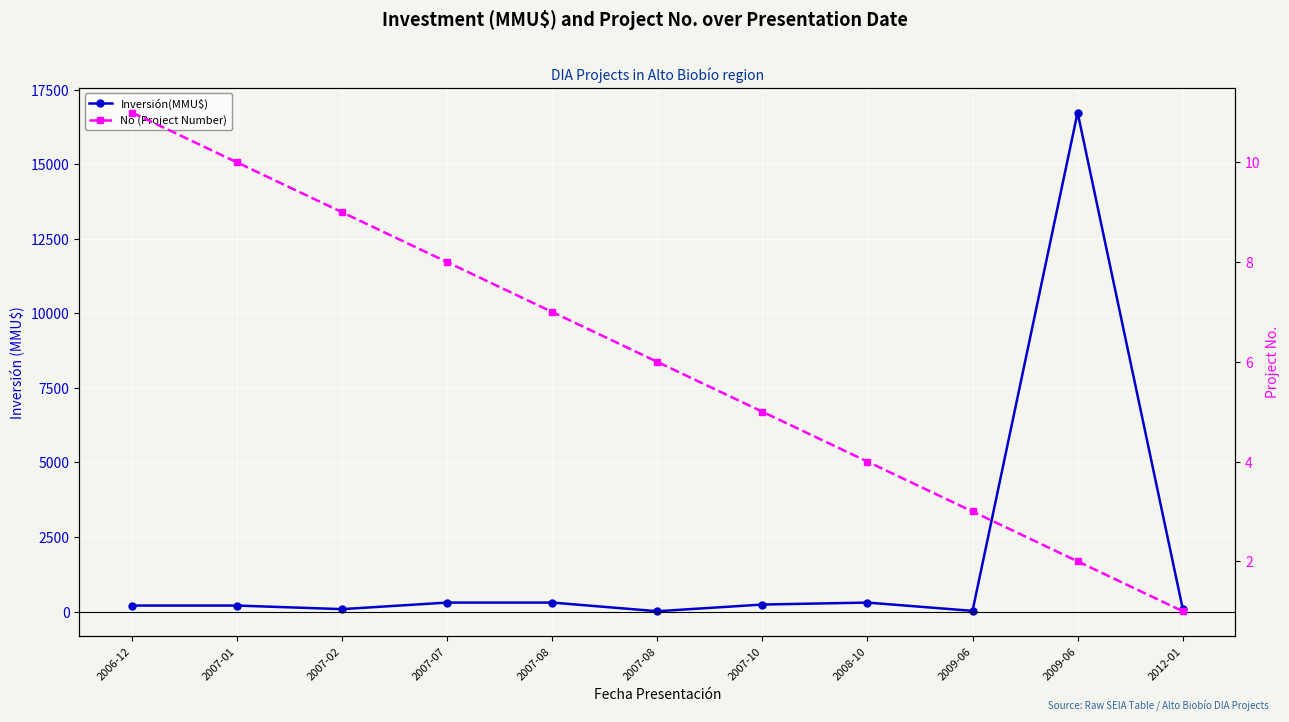

What value does the No (Project Number) series have at 2007-02?

9